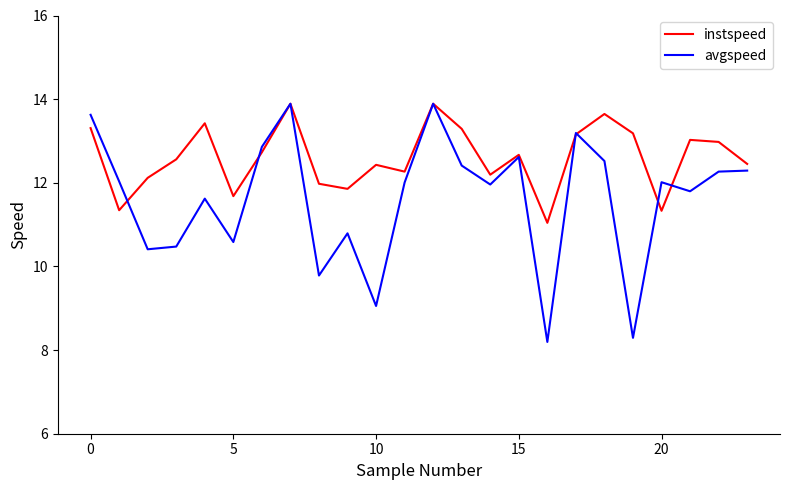

What is the minimum value shown in the chart?

8.2